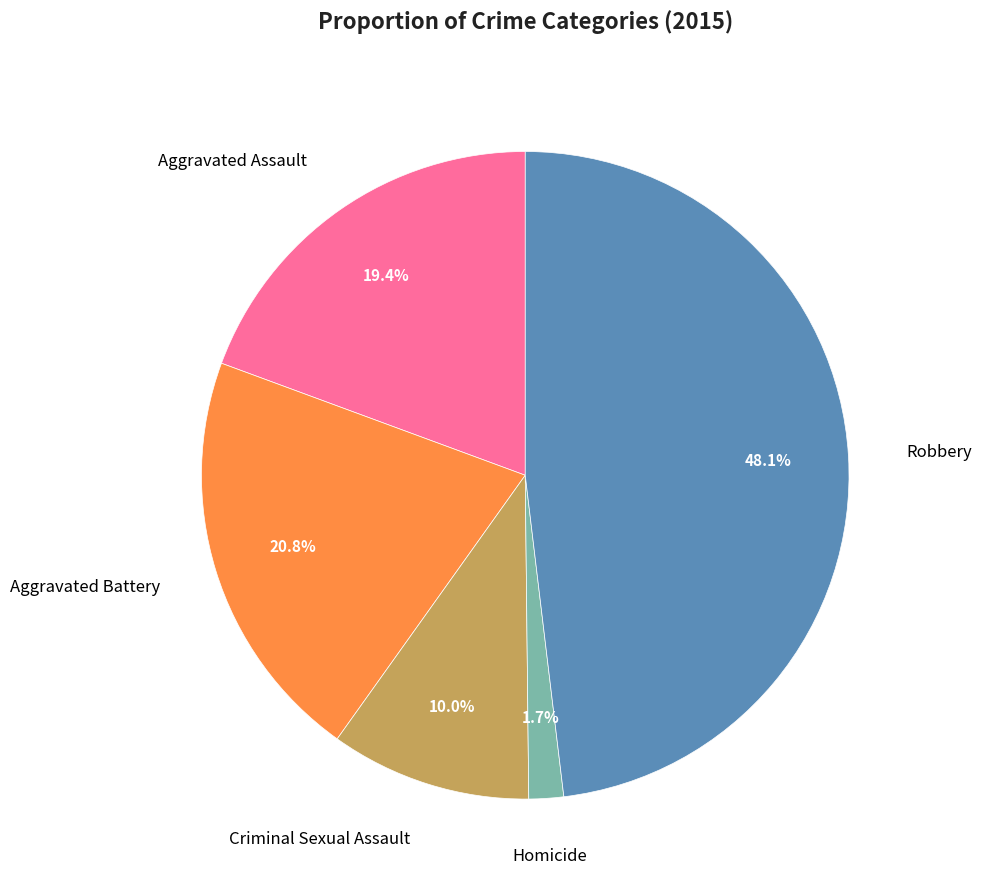

Is there any slice that represents more than half of the pie?

No